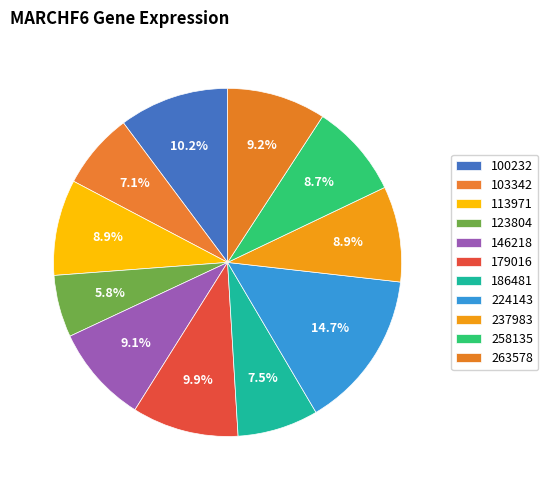

True or false: 263578 accounts for 9% of the total.

True